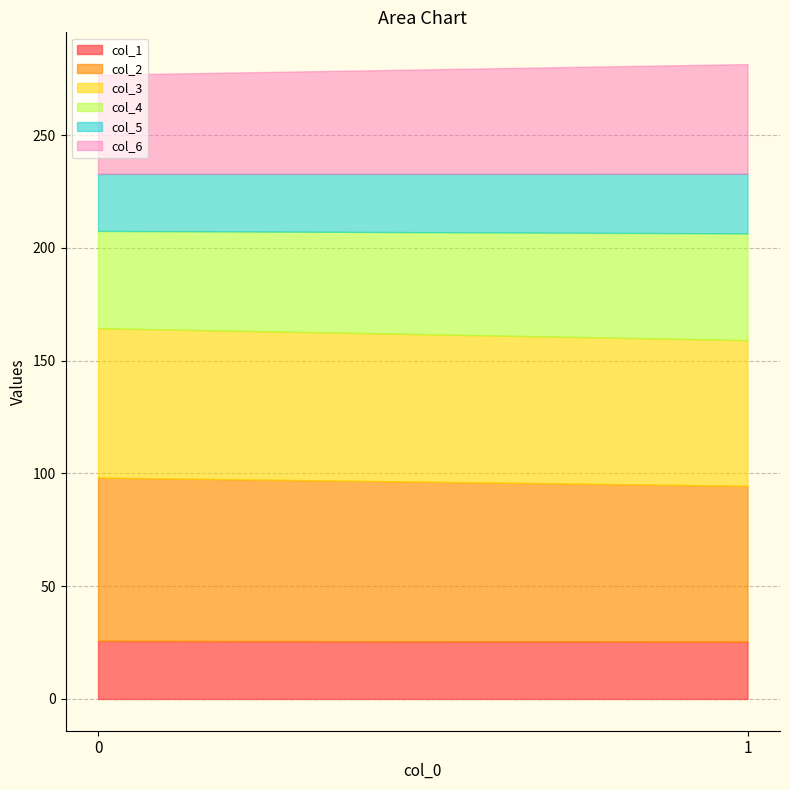

What is the sum of the col_1 values at 1 and 0?

51.1